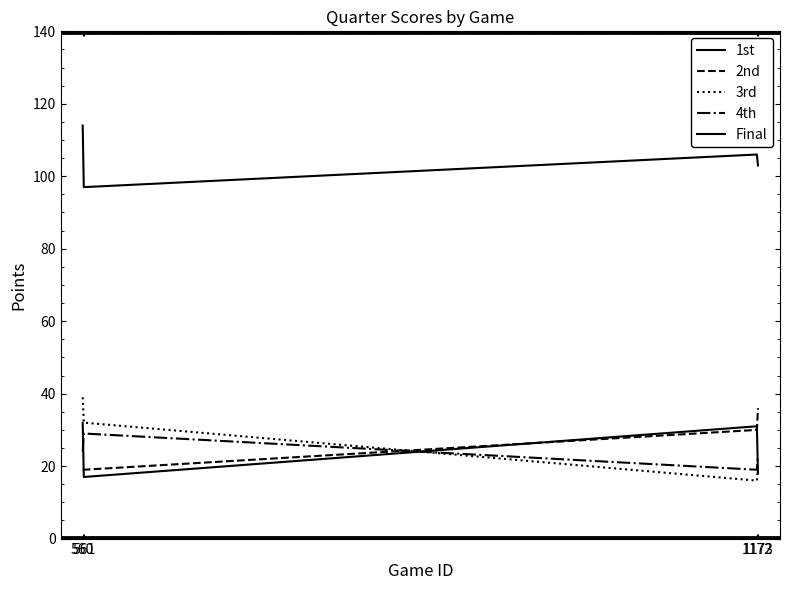

Reading right to left, what are all the values shown in this chart?

1st: 18	31	17	32
2nd: 36	30	19	19
3rd: 19	16	32	39
4th: 23	19	29	24
Final: 103	106	97	114